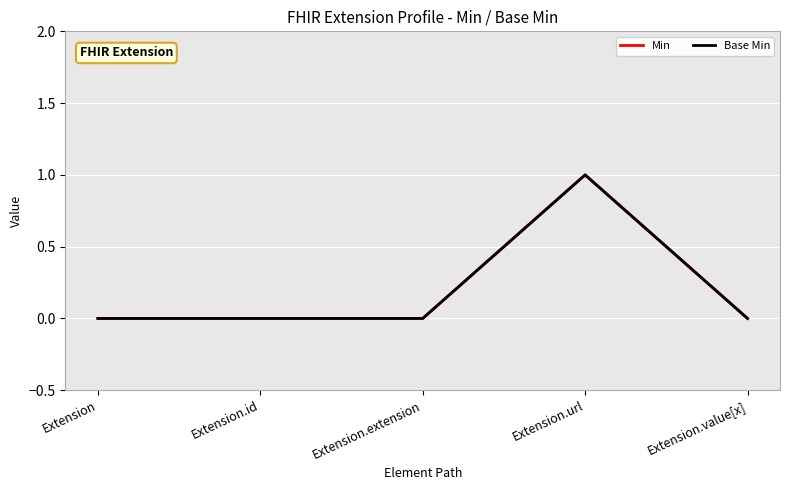

Rank the categories by Min value from lowest to highest.

Extension, Extension.id, Extension.extension, Extension.value[x], Extension.url